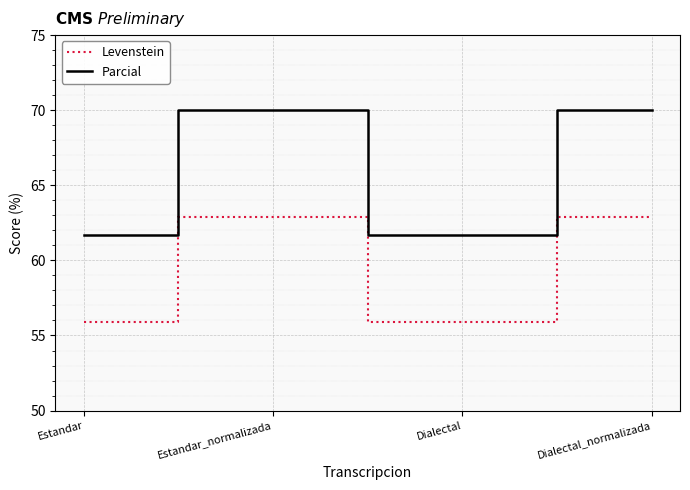

True or false: Levenstein and Parcial cross at least once.

False